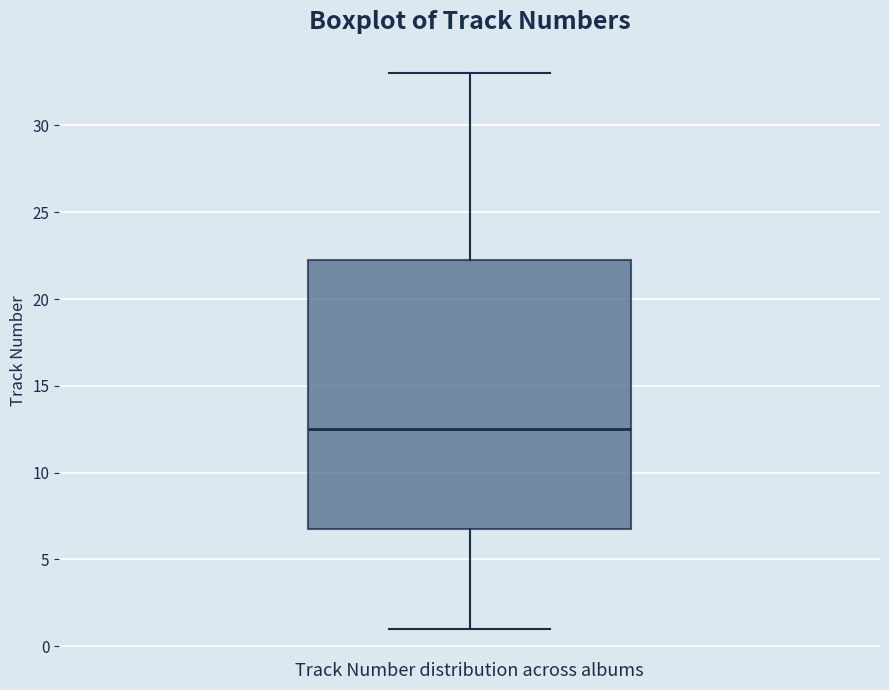

Where does the lower whisker of the box end on the y-axis? The values are not printed on the chart, so give them approximately, as read against the axis.

1.0